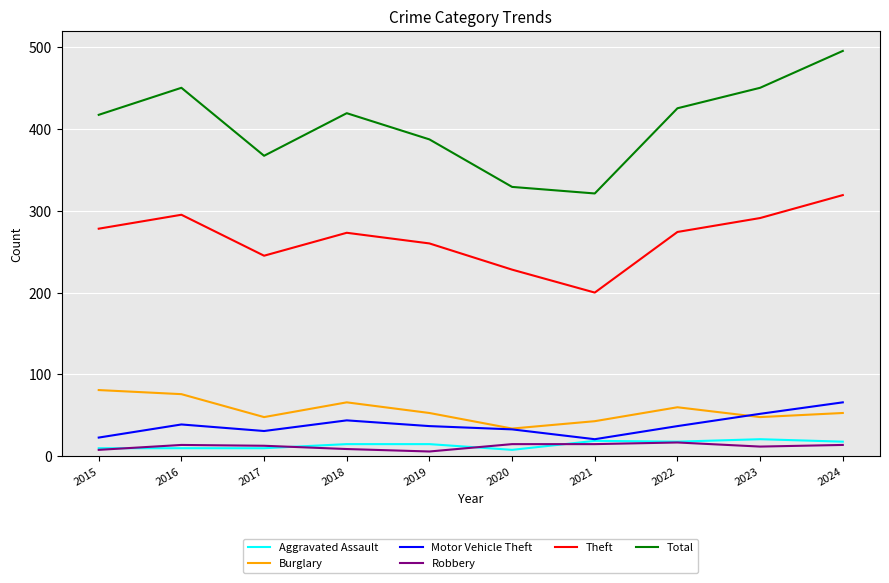

Which series has the largest total across all categories?

Total